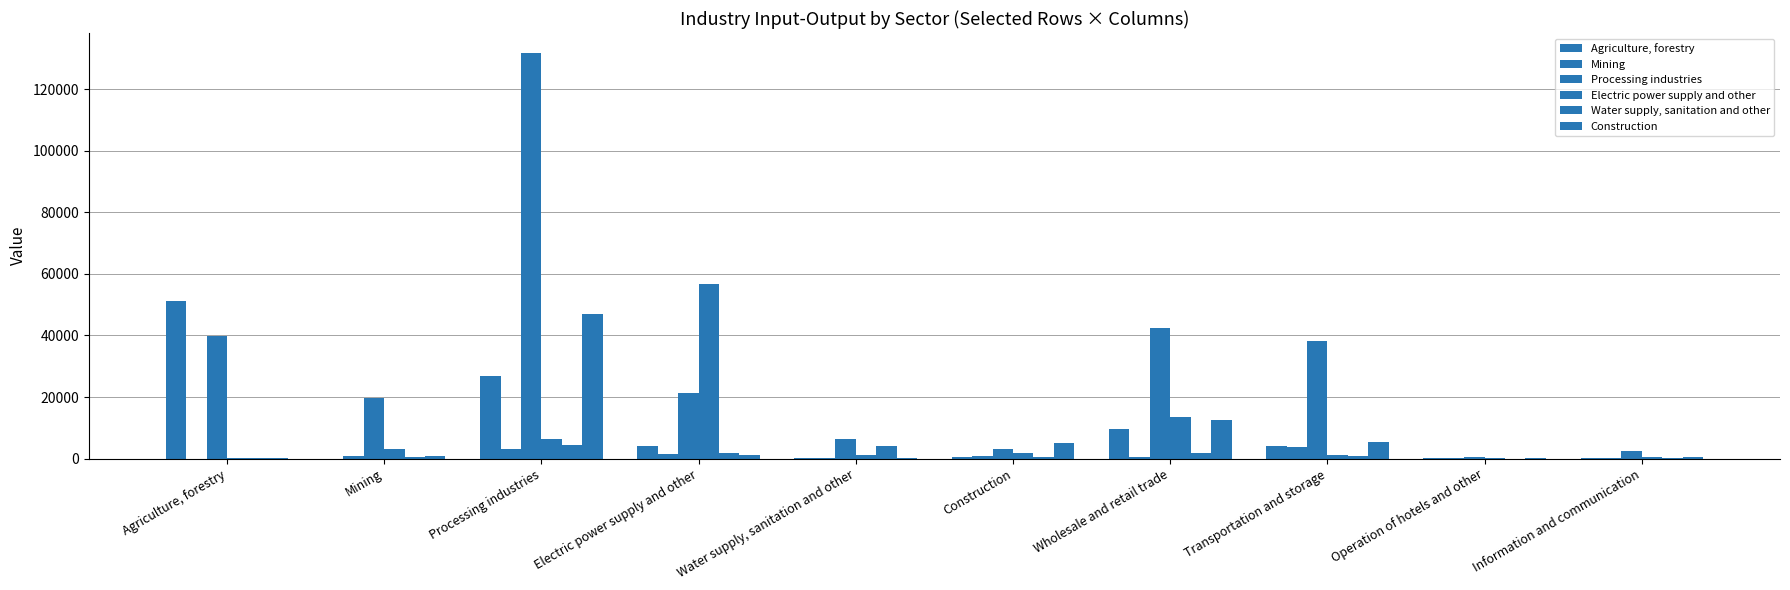

What position from the left is Agriculture, forestry?

1